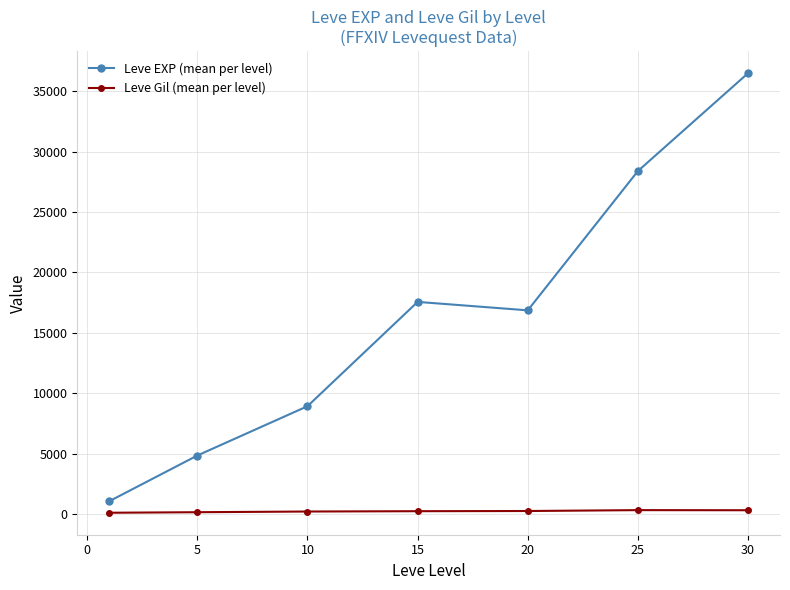

At how many categories does at least one series exceed 16209?

4